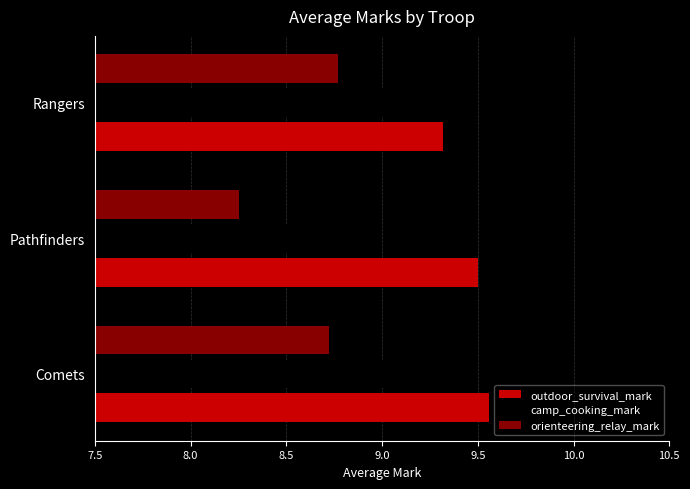

At how many categories does at least one series exceed 9?

3